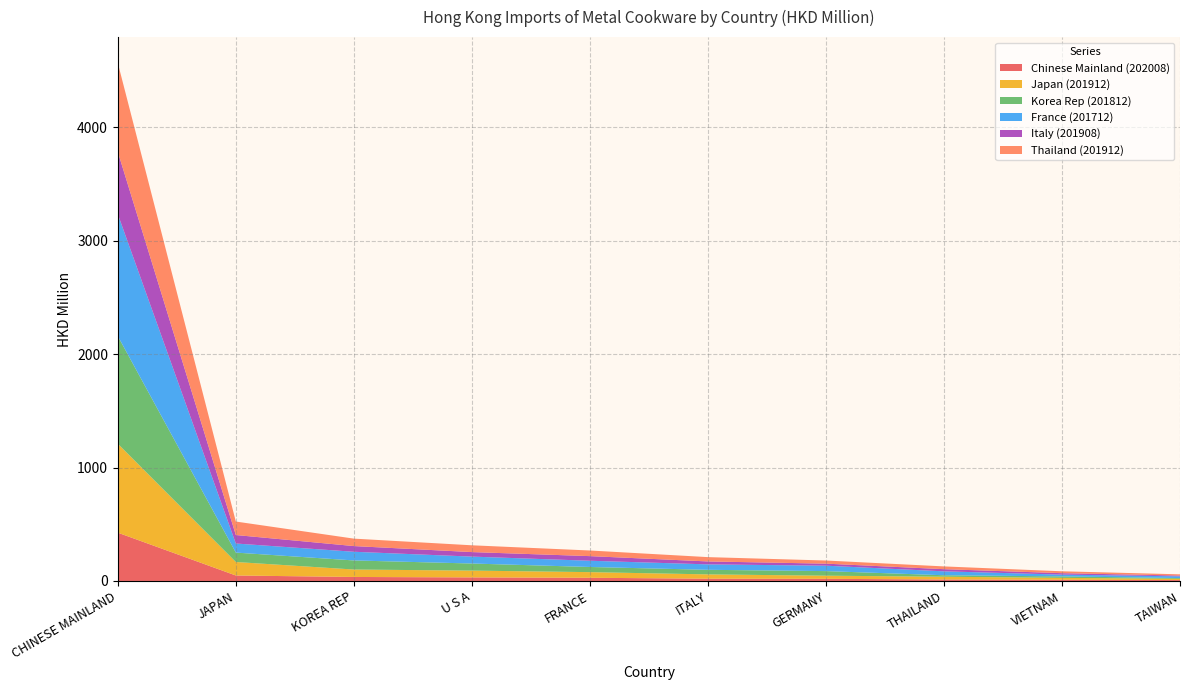

Reading left to right, extract all data points from this chart.

Chinese Mainland (202008): CHINESE MAINLAND=425.9	JAPAN=48.3	KOREA REP=35.3	U S A=31.5	FRANCE=28.3	ITALY=19.9	GERMANY=18.9	THAILAND=13.0	VIETNAM=10.8	TAIWAN=8.0
Japan (201912): CHINESE MAINLAND=784.2	JAPAN=119.0	KOREA REP=65.6	U S A=59.8	FRANCE=49.6	ITALY=38.0	GERMANY=27.7	THAILAND=24.4	VIETNAM=16.6	TAIWAN=10.7
Korea Rep (201812): CHINESE MAINLAND=949.2	JAPAN=83.0	KOREA REP=80.1	U S A=62.6	FRANCE=45.5	ITALY=40.4	GERMANY=40.4	THAILAND=13.0	VIETNAM=12.9	TAIWAN=6.9
France (201712): CHINESE MAINLAND=1075.7	JAPAN=80.1	KOREA REP=76.5	U S A=60.9	FRANCE=55.0	ITALY=47.9	GERMANY=47.8	THAILAND=34.5	VIETNAM=15.7	TAIWAN=15.3
Italy (201908): CHINESE MAINLAND=549.0	JAPAN=74.8	KOREA REP=50.3	U S A=39.9	FRANCE=40.8	ITALY=26.0	GERMANY=17.9	THAILAND=19.1	VIETNAM=12.7	TAIWAN=6.9
Thailand (201912): CHINESE MAINLAND=784.2	JAPAN=119.0	KOREA REP=65.6	U S A=59.8	FRANCE=49.6	ITALY=38.0	GERMANY=27.7	THAILAND=24.4	VIETNAM=16.6	TAIWAN=10.7